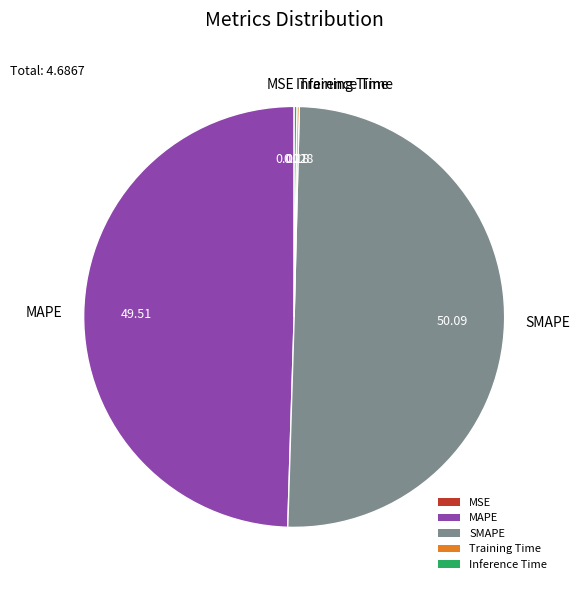

What is the majority slice?

SMAPE